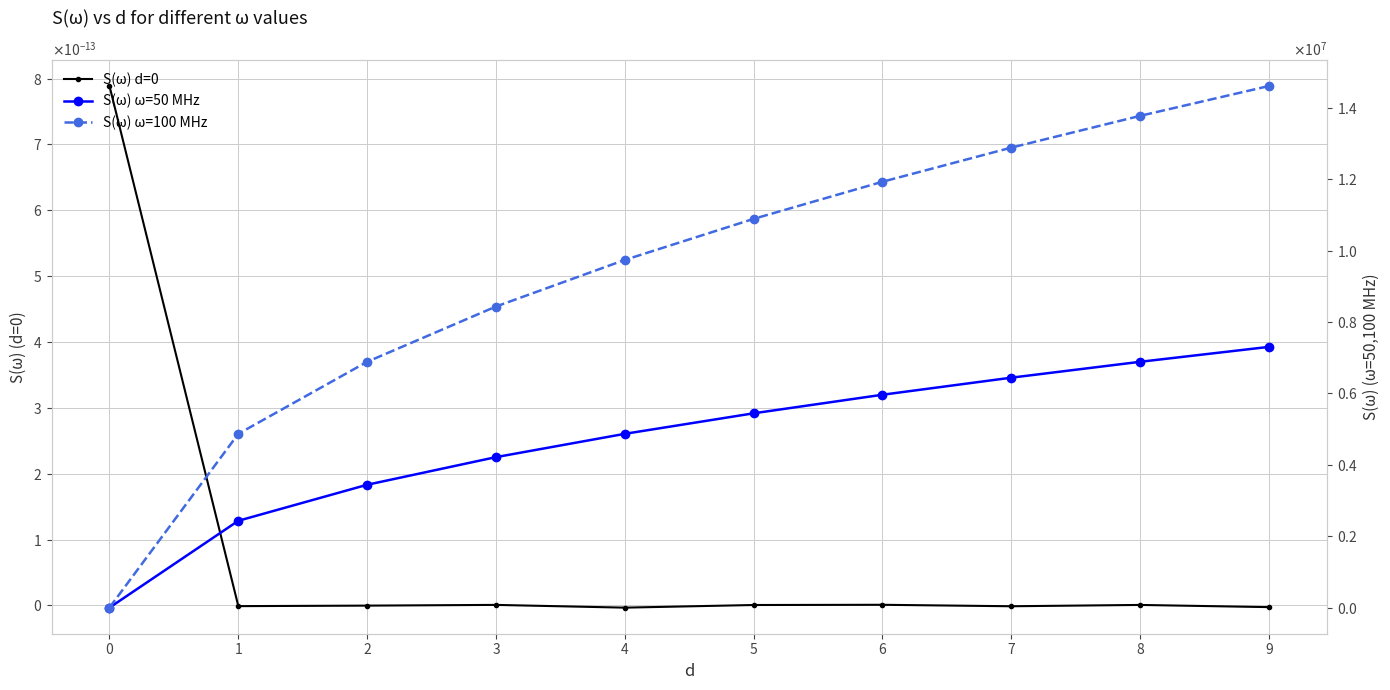

Is the value of S(ω) ω=50 MHz at 8 greater than the value of S(ω) d=0 at 1?

Yes